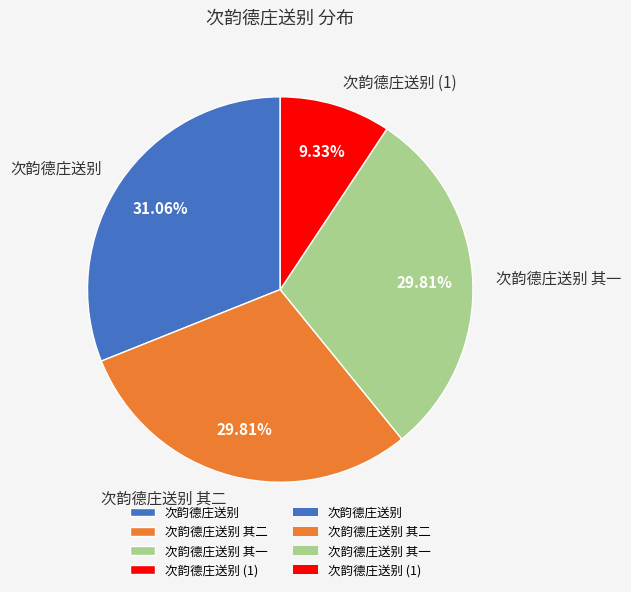

What percentage is the 次韵德庄送别 slice, to the nearest percent?

31%